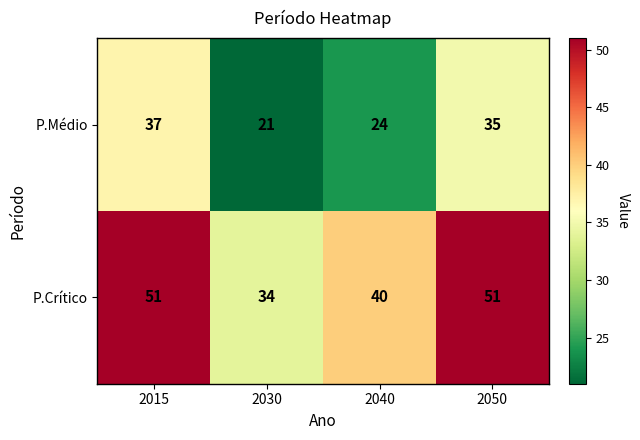

What is the average value of the P.Médio series?

29